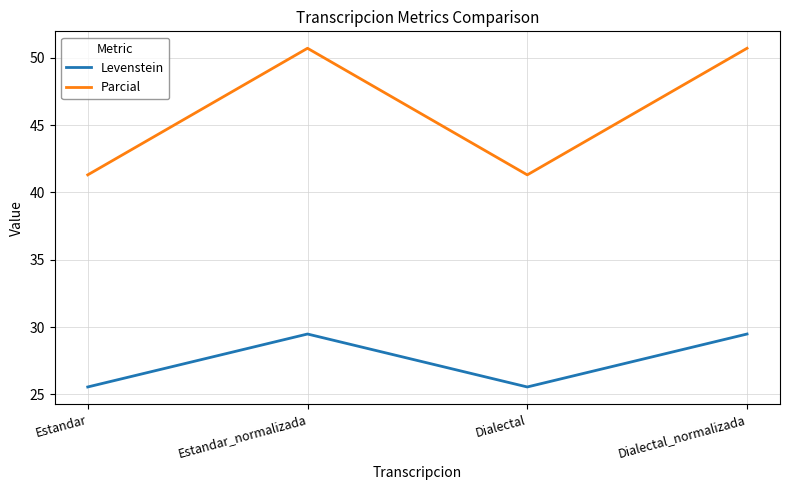

Reading left to right, transcribe all the data shown in this chart.

Levenstein: 25.6	29.5	25.6	29.5
Parcial: 41.3	50.7	41.3	50.7